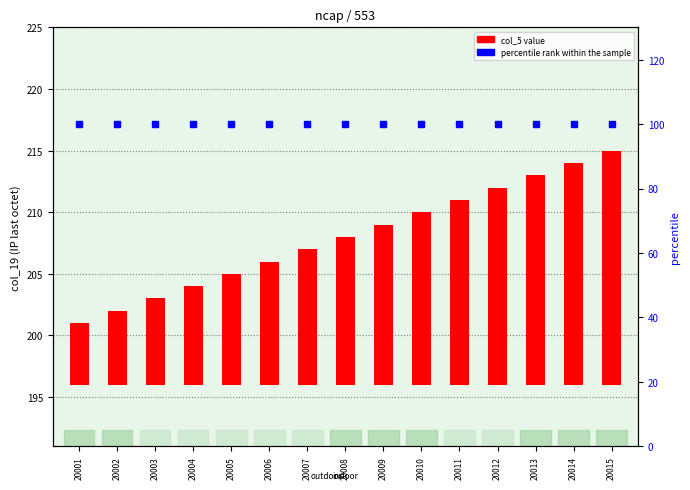

List the labels in order of col_5 (AP num) value, largest first.

20015, 20014, 20013, 20012, 20011, 20010, 20009, 20008, 20007, 20006, 20005, 20004, 20003, 20002, 20001